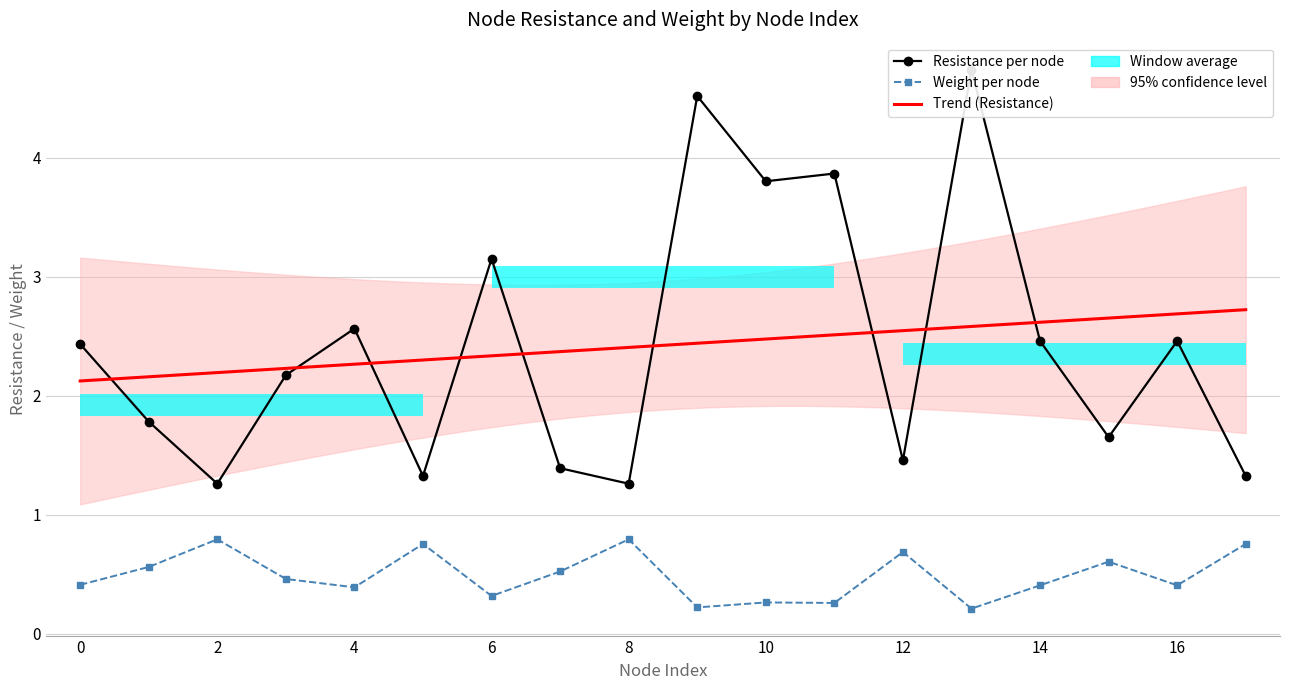

Which series has the widest spread of values?

Resistance